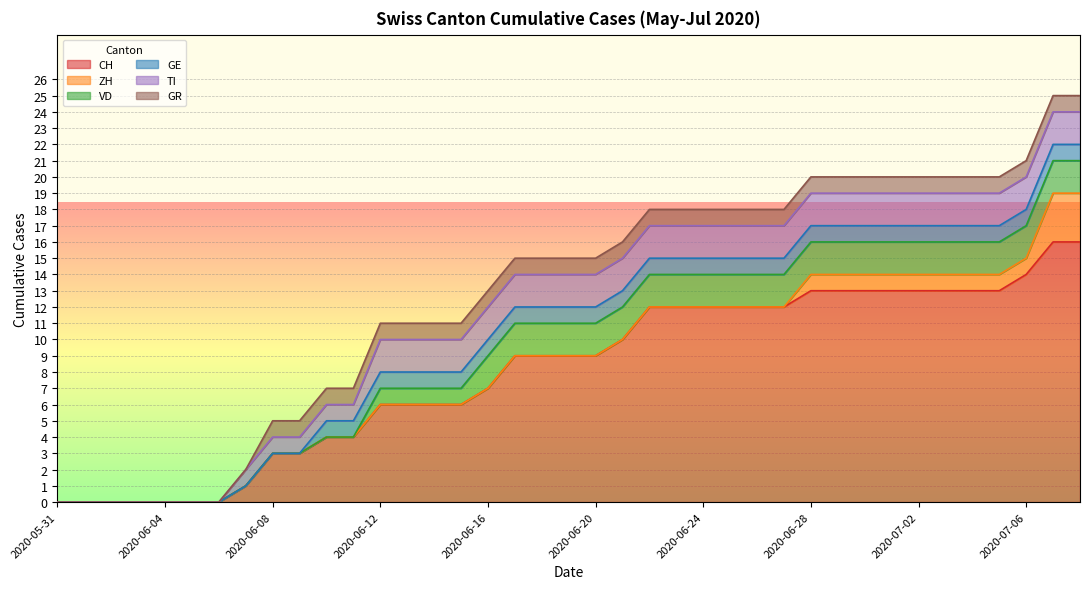

What is the label of the 32nd point from the left?

2020-07-01